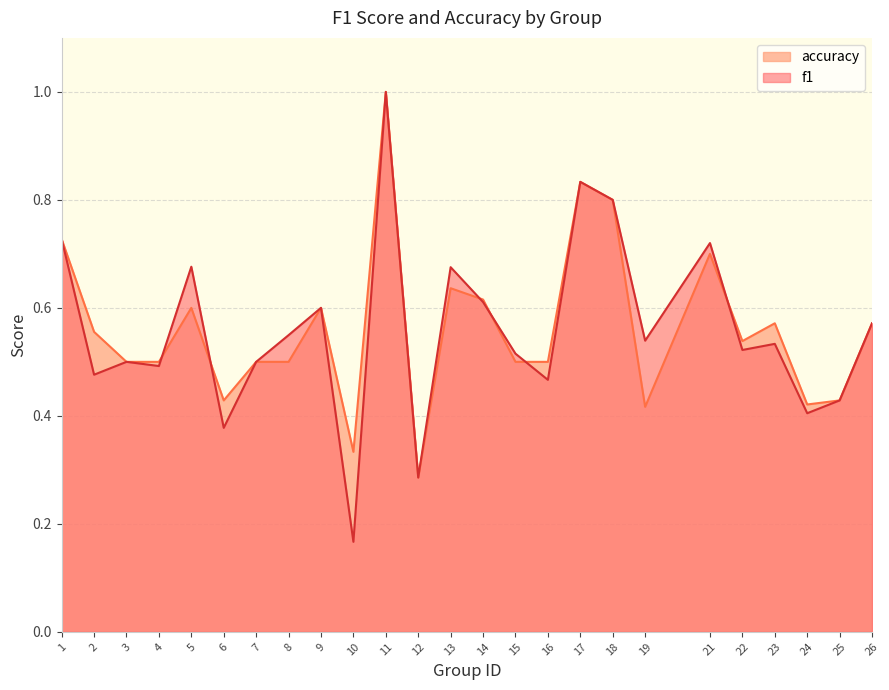

What is the greatest value displayed?

1.0